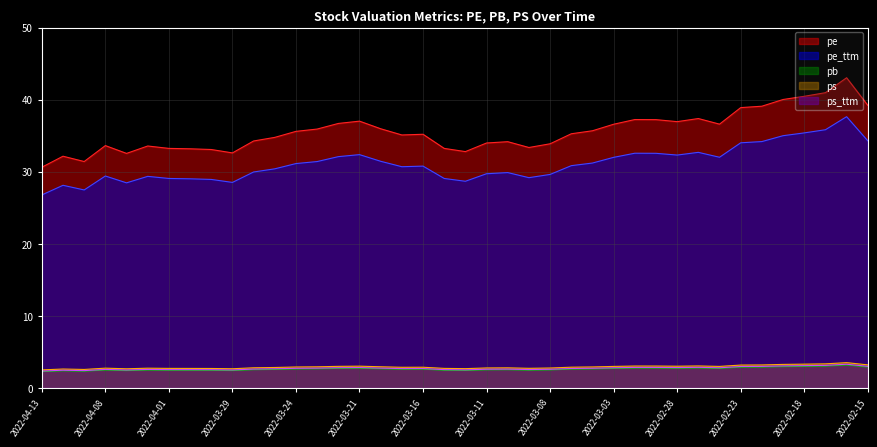

What is the label of the 27th point from the left?

2022-03-04